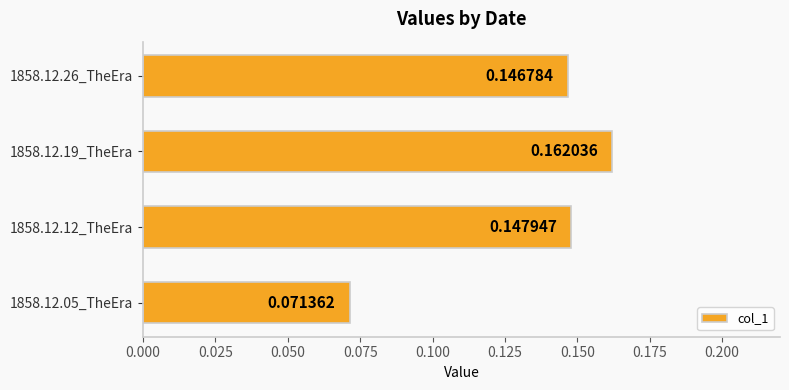

What is the change in value from 1858.12.05_TheEra to 1858.12.19_TheEra?

+0.1